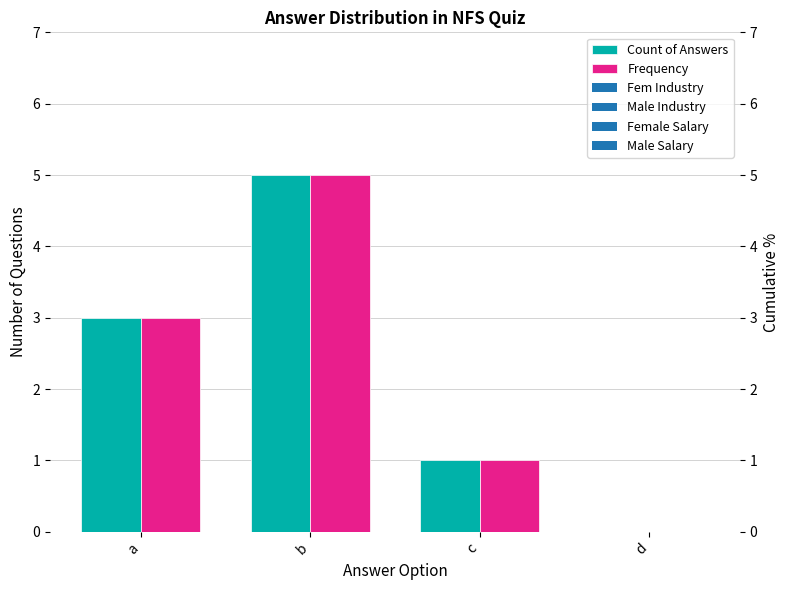

Reading left to right, list all the values displayed in this chart.

Count of Answers: a=3	b=5	c=1	d=0
Frequency: a=3	b=5	c=1	d=0